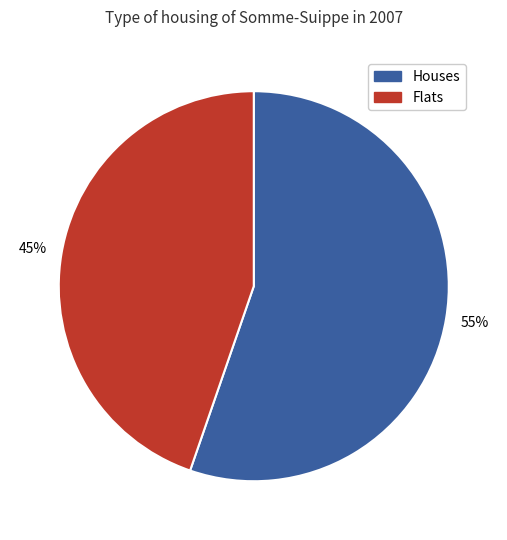

Is the sum of Houses and Flats greater than half?

Yes